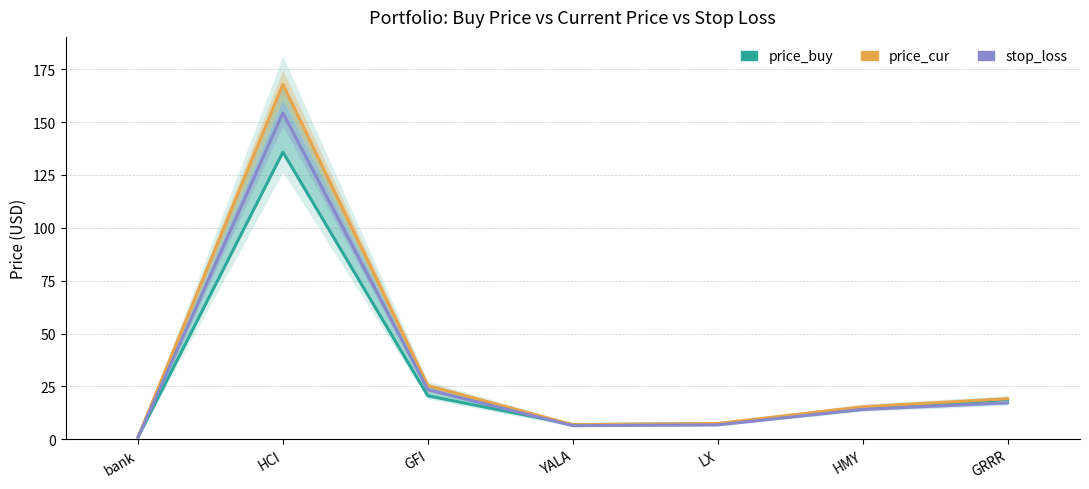

True or false: stop_loss has more than 0 interior local peaks.

True